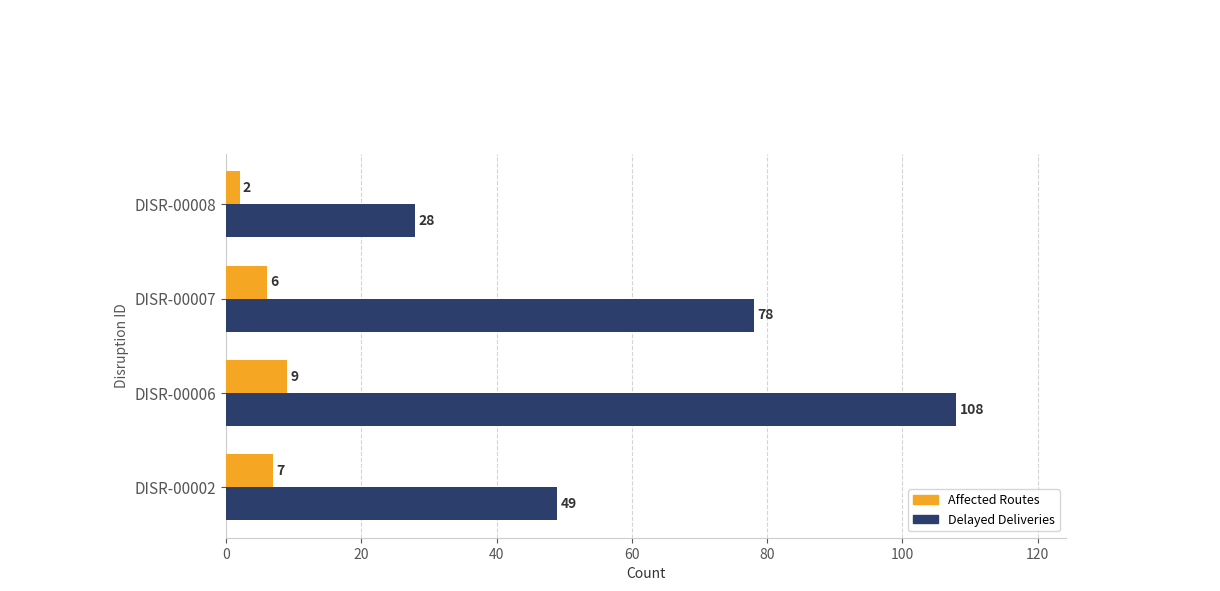

At how many categories does at least one series exceed 24?

4